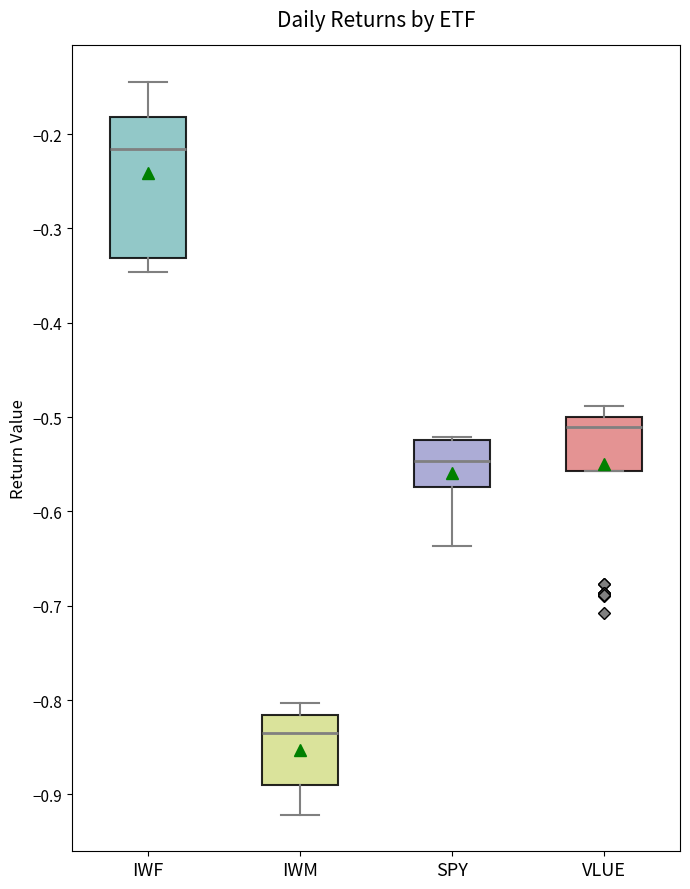

Comparing the boxes themselves (not the whiskers), which one is the tallest?

IWF